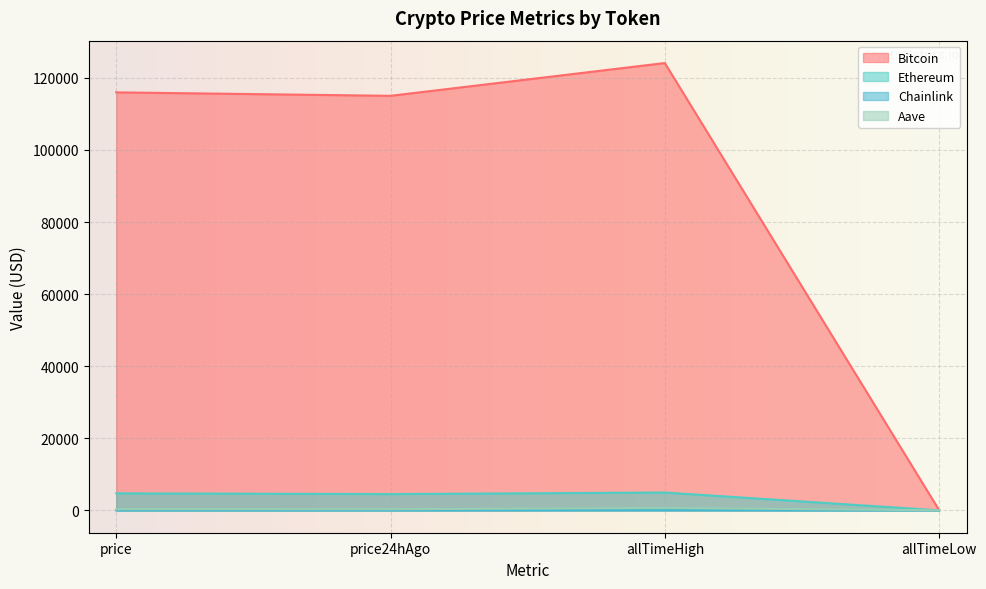

True or false: Ethereum has a value of 955.4 at price24hAgo.

False